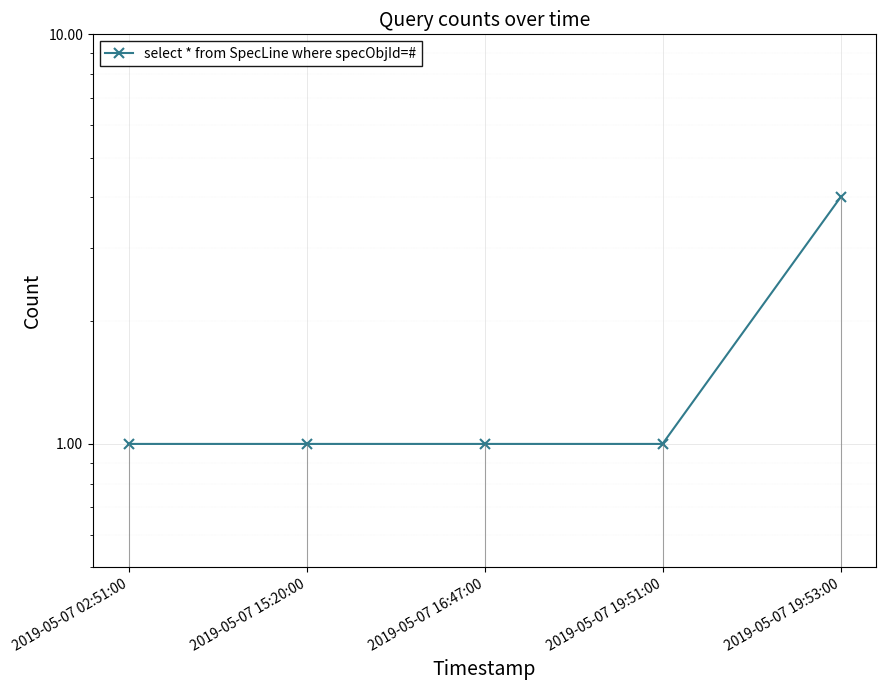

Reading left to right, extract all data points from this chart.

2019-05-07 02:51:00=1	2019-05-07 15:20:00=1	2019-05-07 16:47:00=1	2019-05-07 19:51:00=1	2019-05-07 19:53:00=4